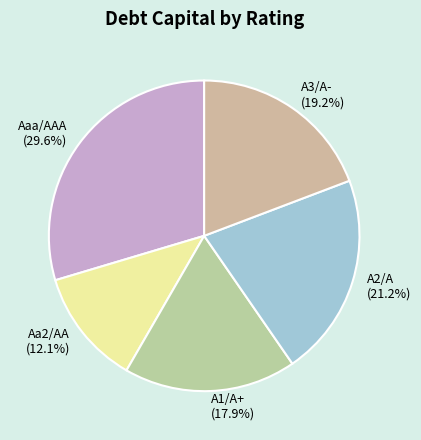

To the nearest percent, what percentage of the pie is A3/A-?

19%